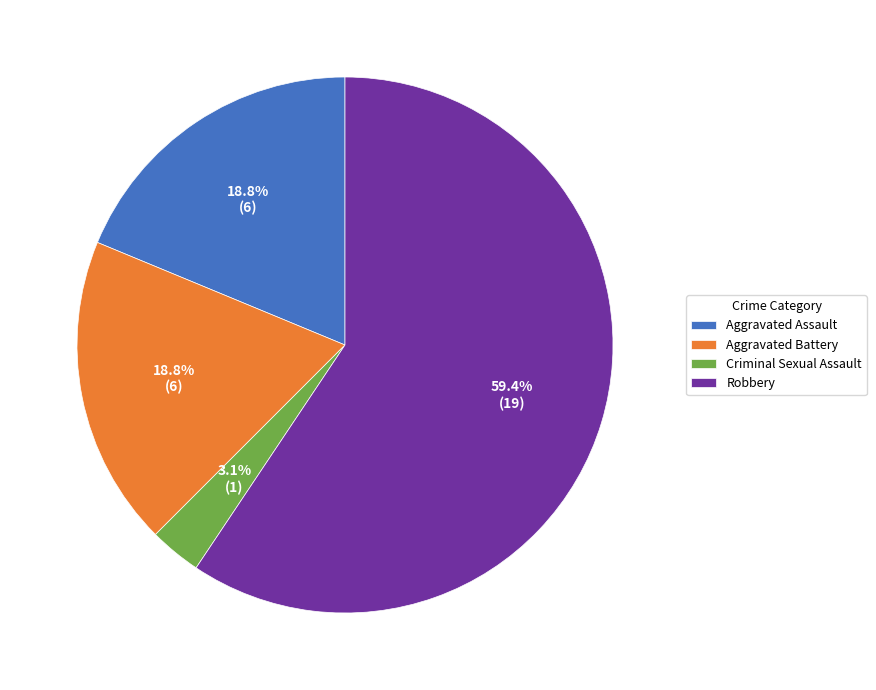

To the nearest percent, what is the difference between the largest and smallest slice percentages?

56%